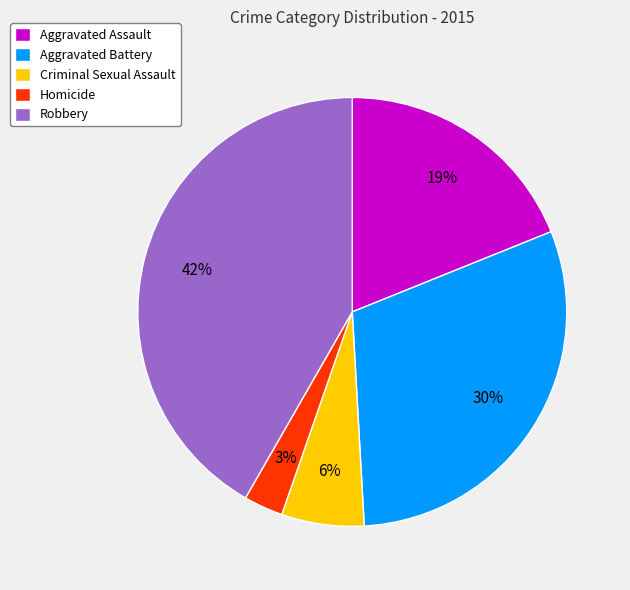

Does any single category account for the majority?

No